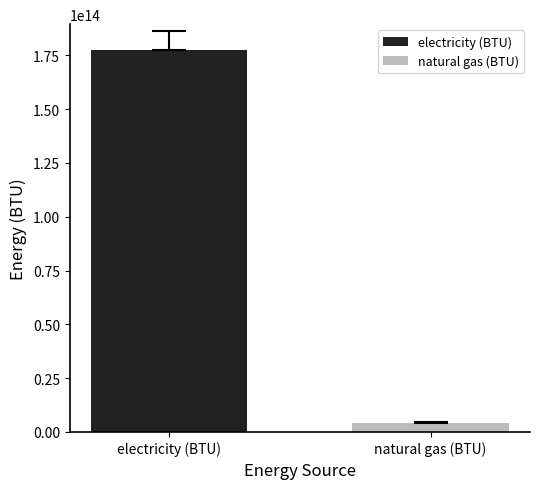

What are all the series names shown in the legend?

electricity (BTU), natural gas (BTU)